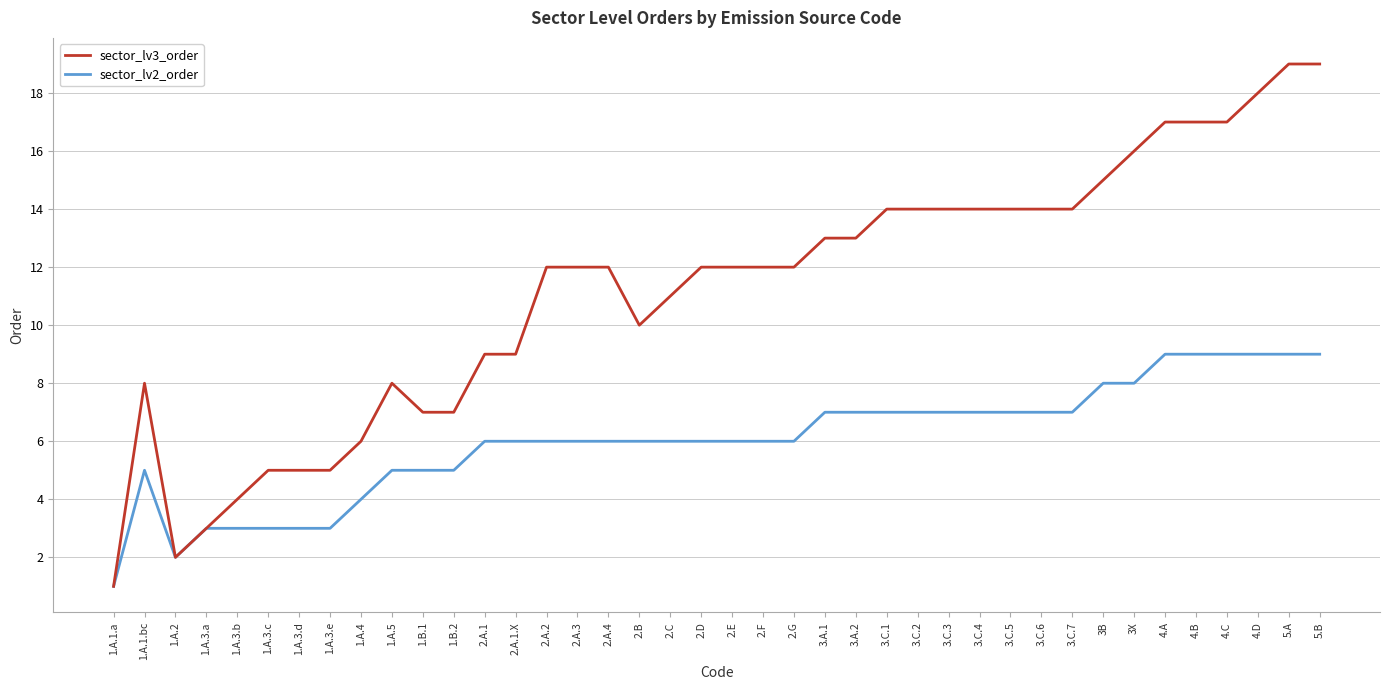

At which label is sector_lv3_order closest to 10?

2.B